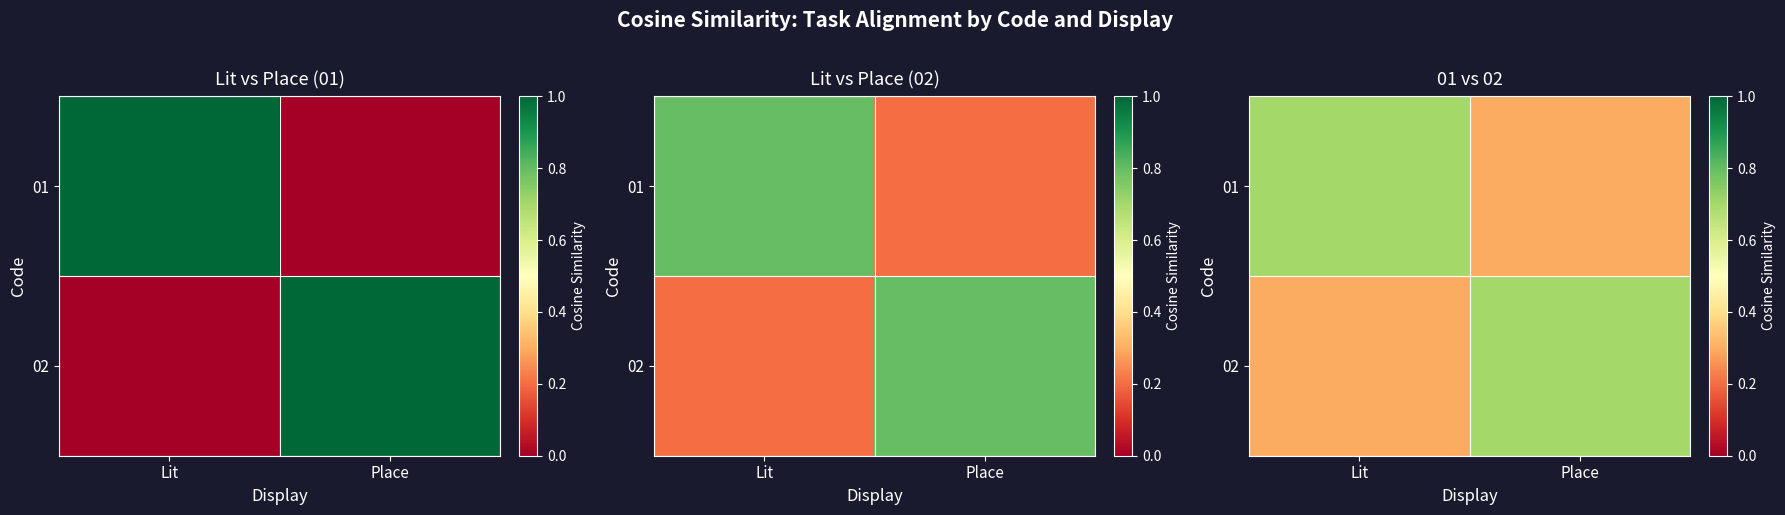

Count the number of categories in the chart.

2